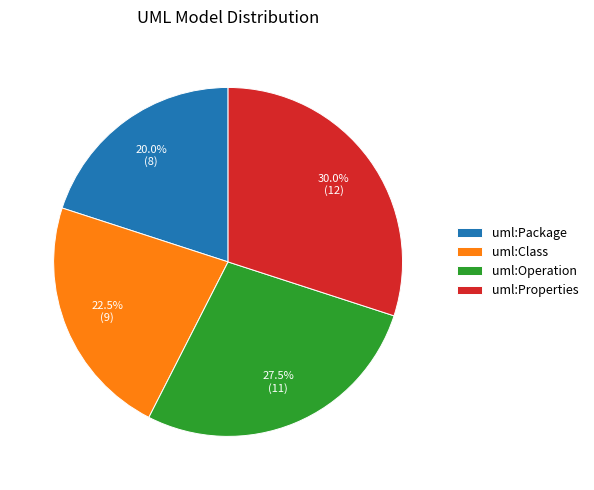

Does uml:Package represent more than half of the total?

No